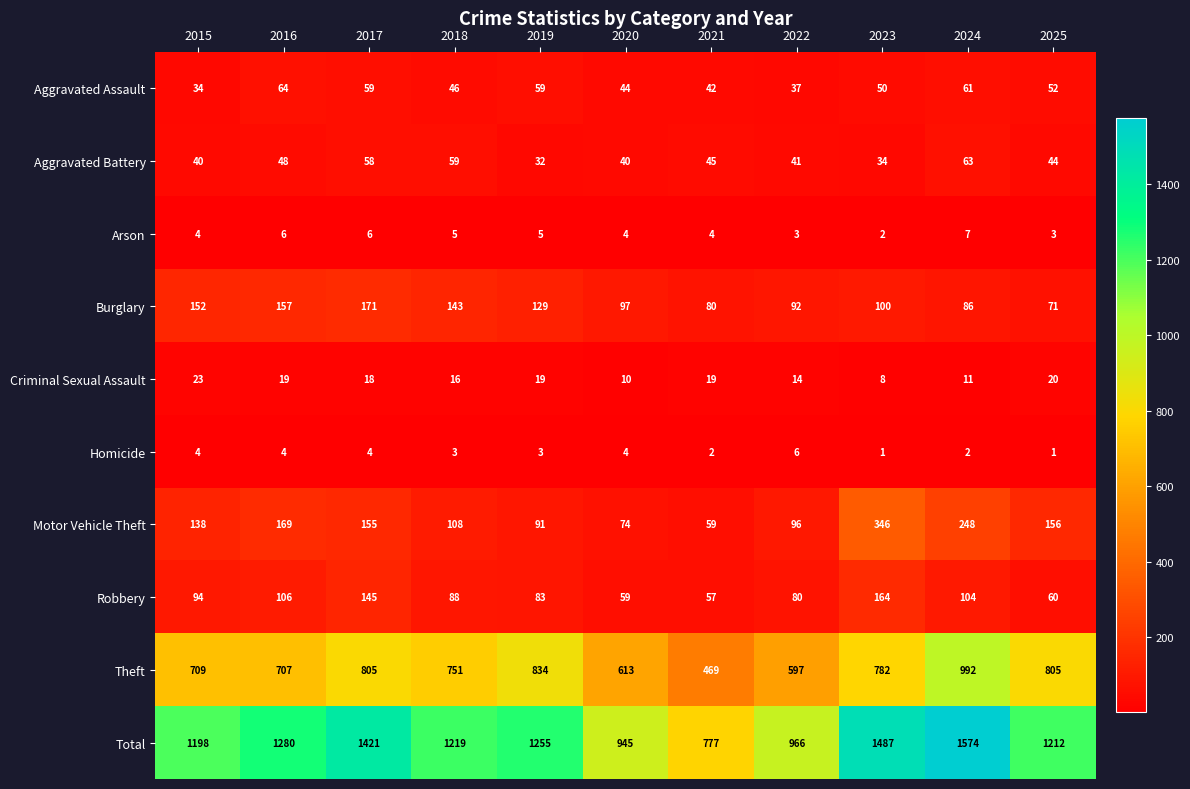

How many distinct data groups are displayed?

10